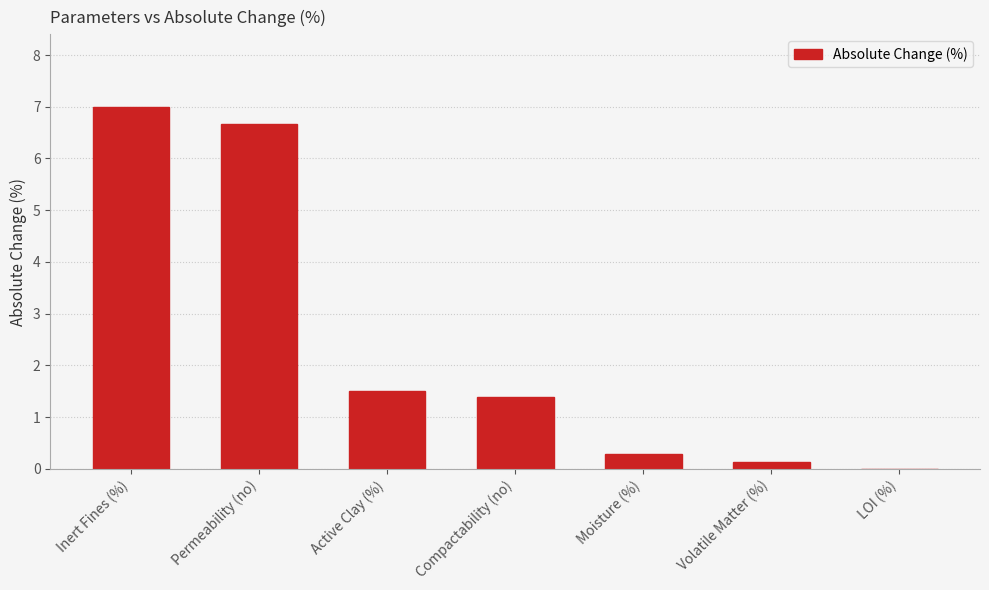

Are the bars grouped side by side (vs. stacked)?

No